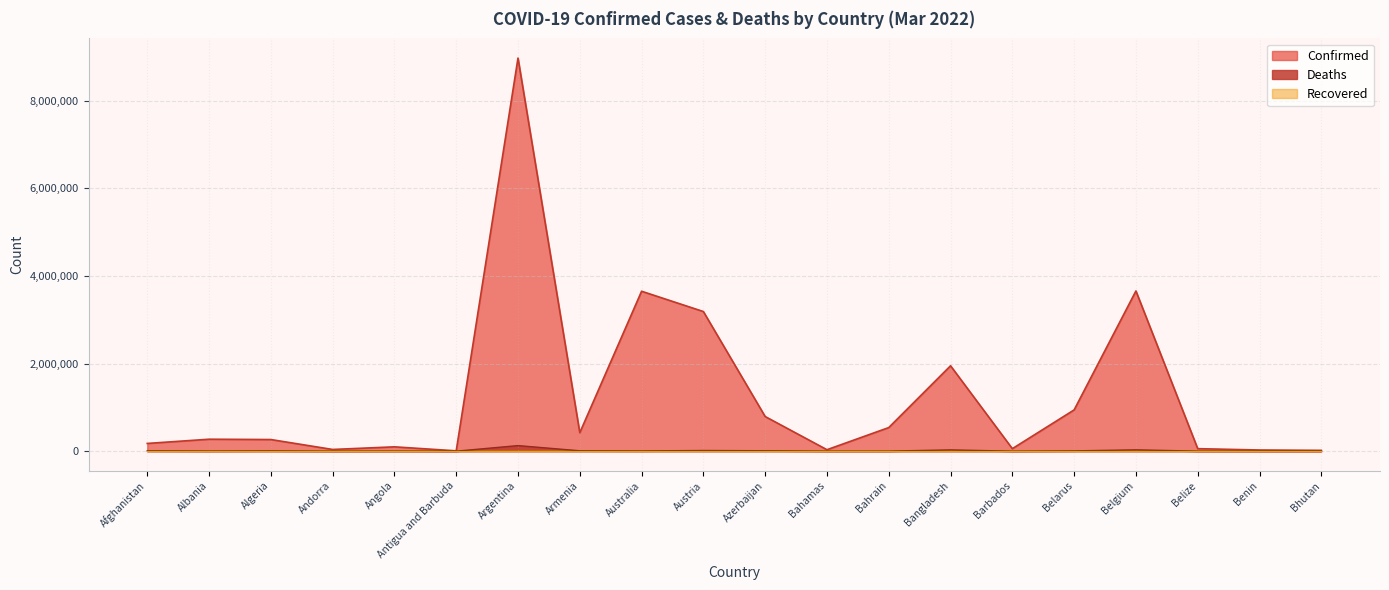

What is the sum of all Confirmed values?

25170106